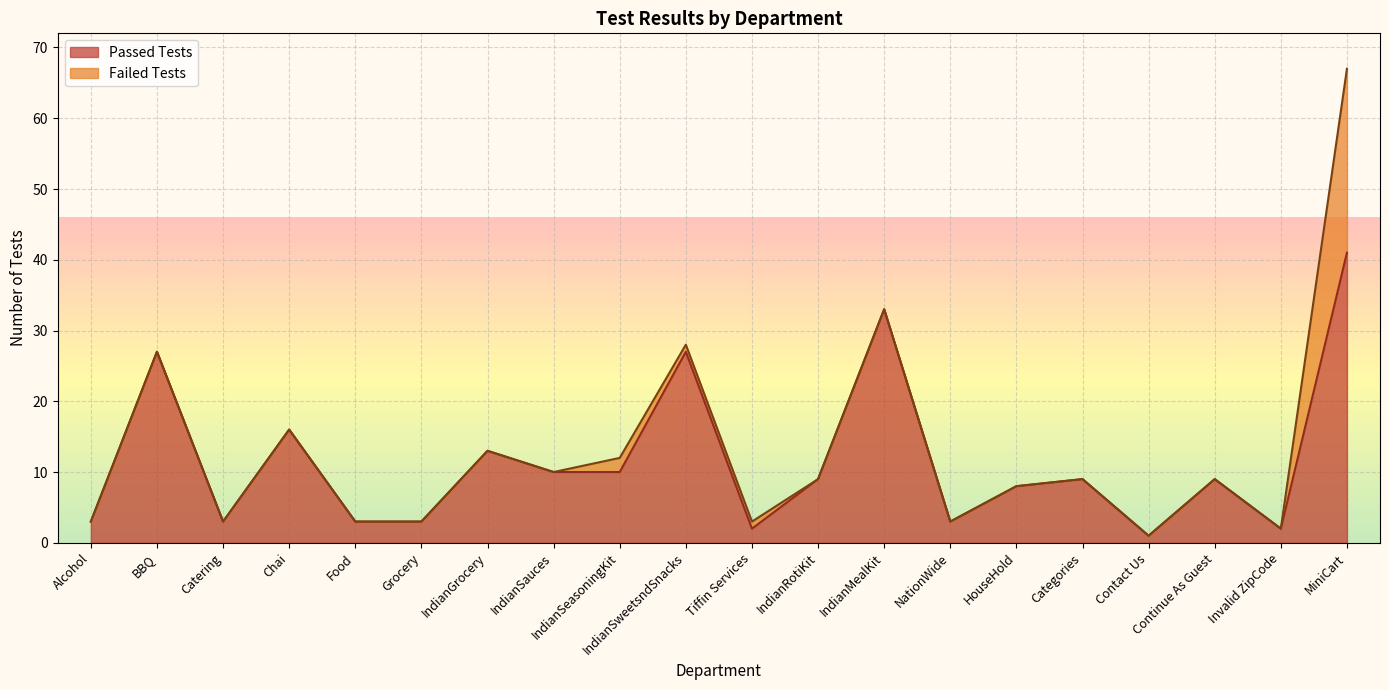

Which category has the highest value across all series?

MiniCart